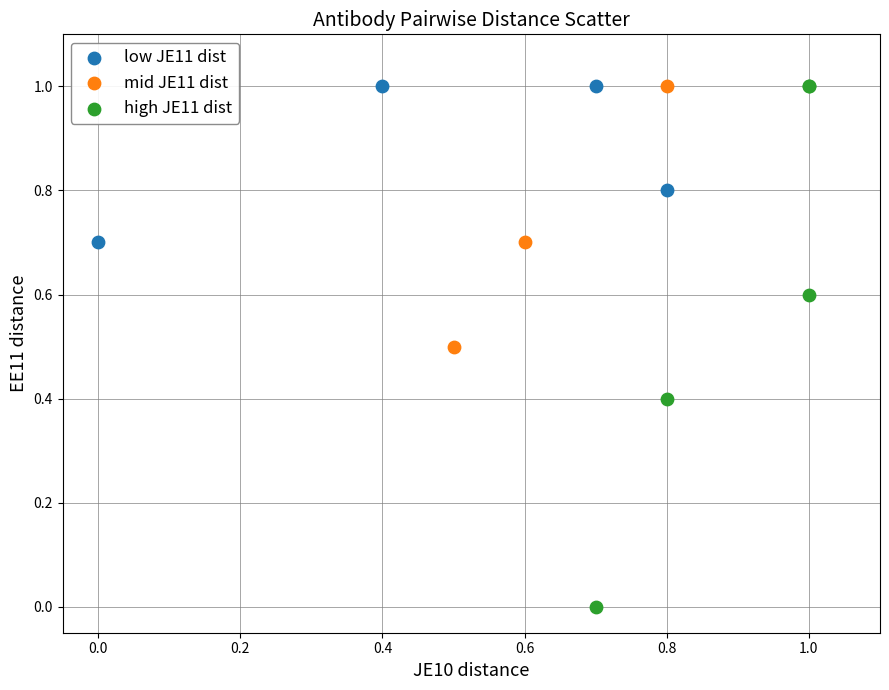

Which series contains the lowest Y value?

high JE11 dist